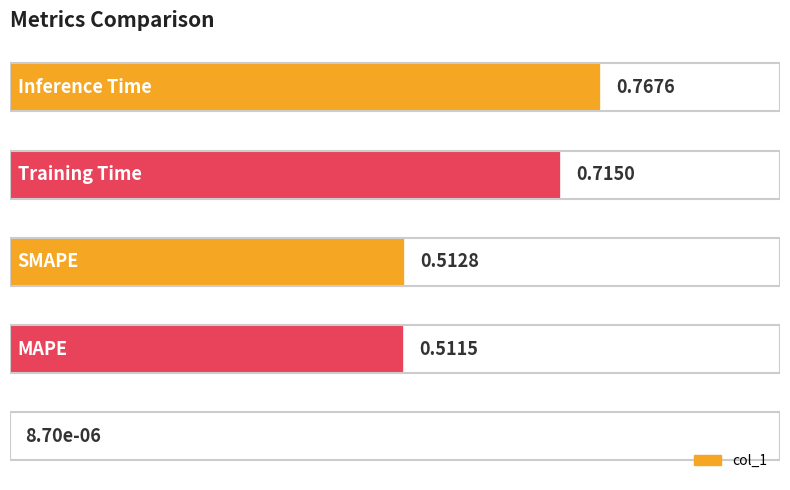

What is the sum of all values?

2.5